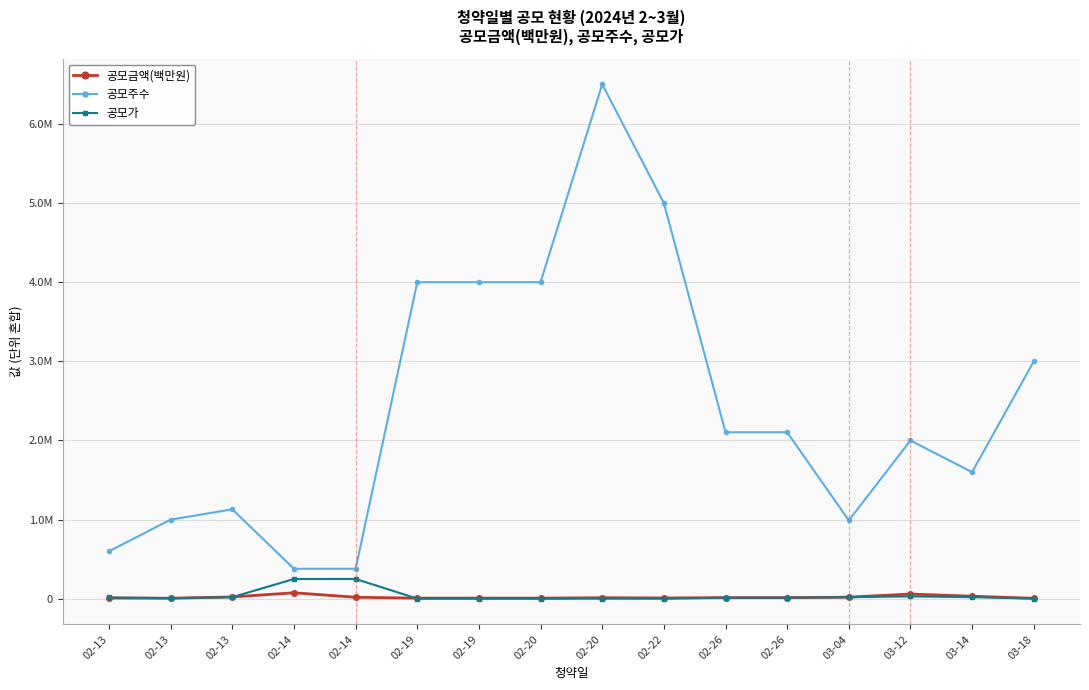

Does the chart display data point markers on the line(s)?

Yes